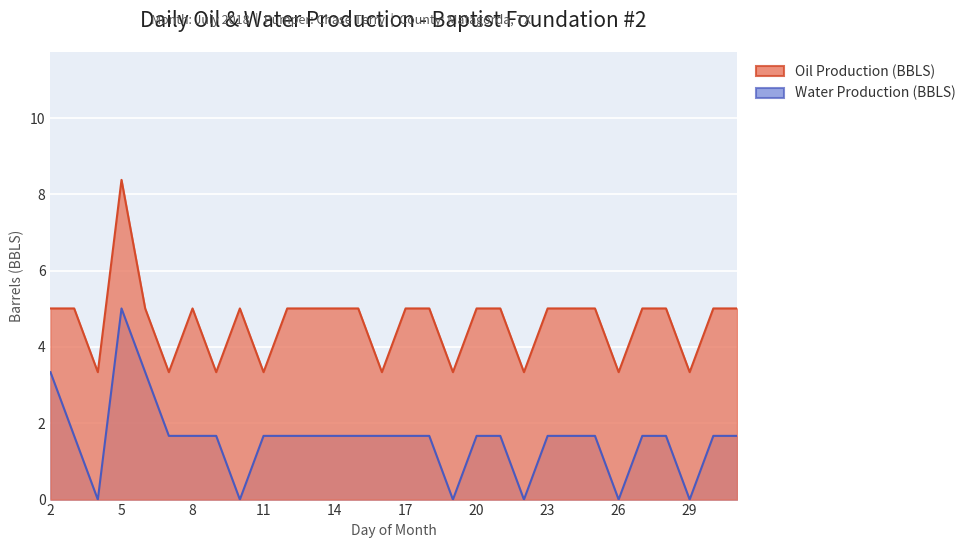

What is the sum of all Oil Production (BBLS) values?

138.6